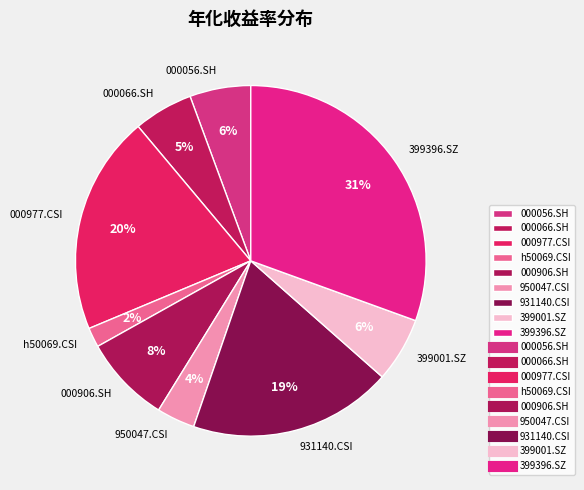

To the nearest percent, what percentage of the pie is 000906.SH?

8%